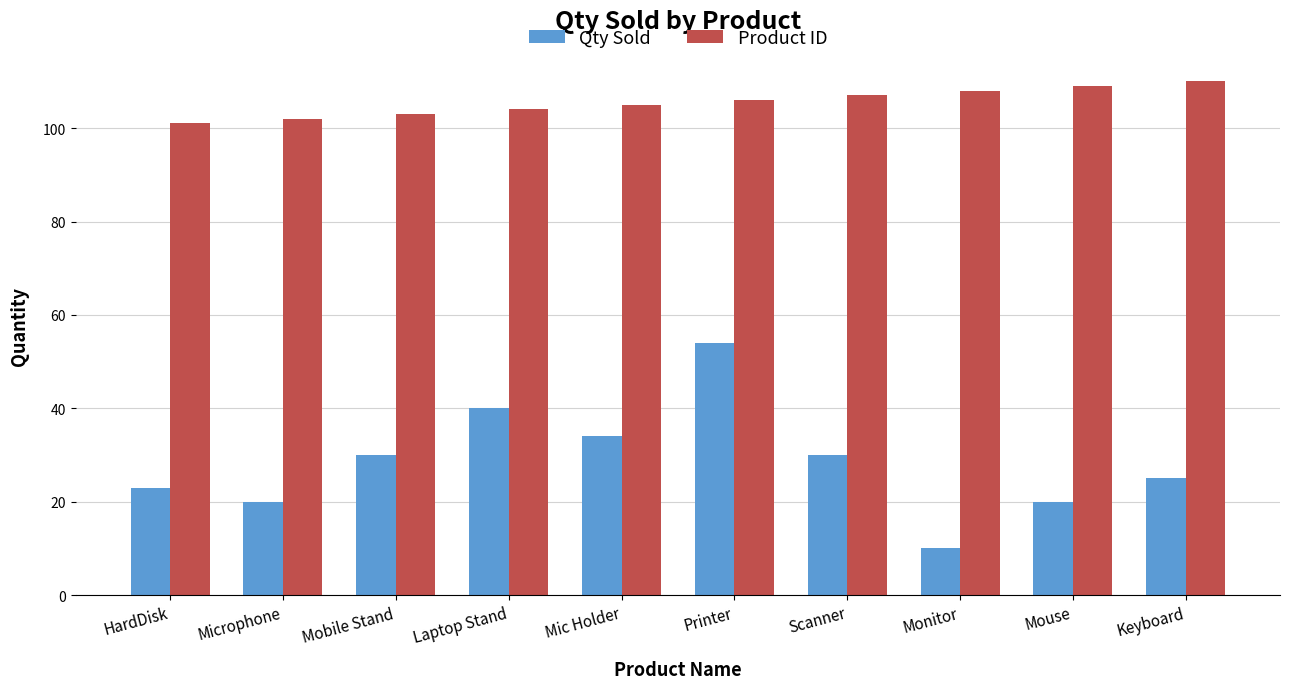

What is the sum of the Product ID values at Microphone and Keyboard?

212